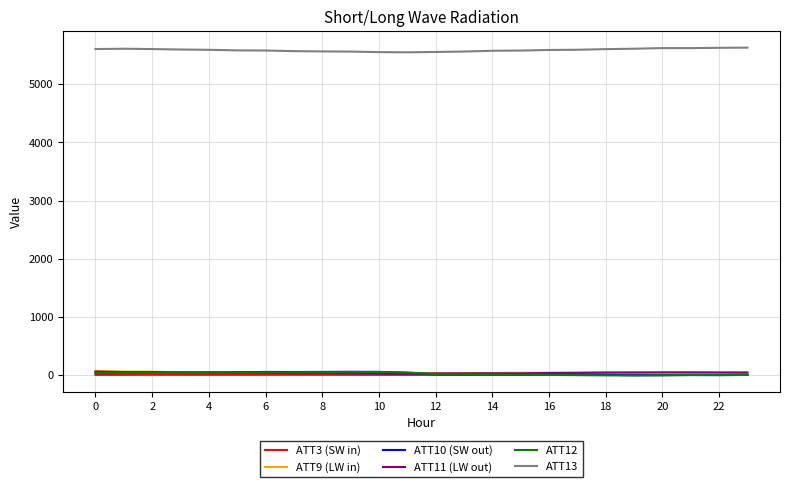

What is the highest value of the ATT13 series?

5632.6